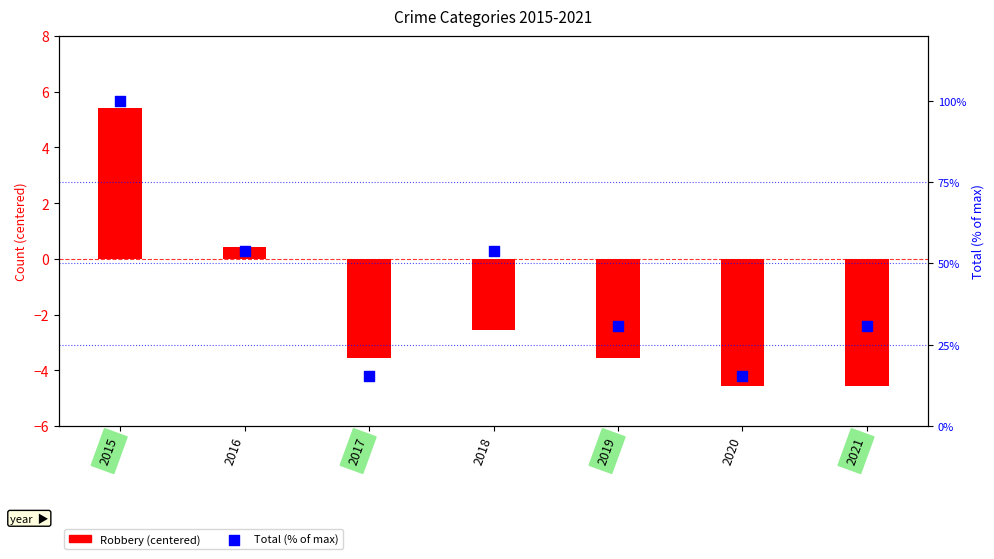

What is the total value across all series at 2016?

54.3